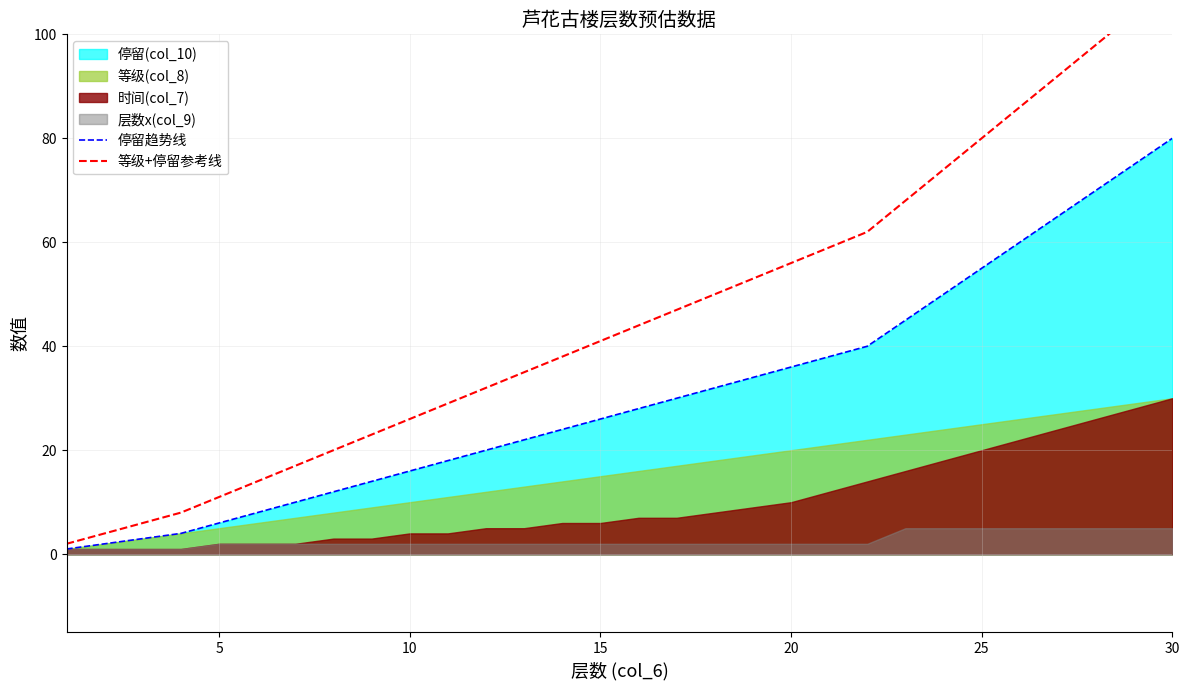

The value of 停留趋势线 at 26 is 22. True or false?

False